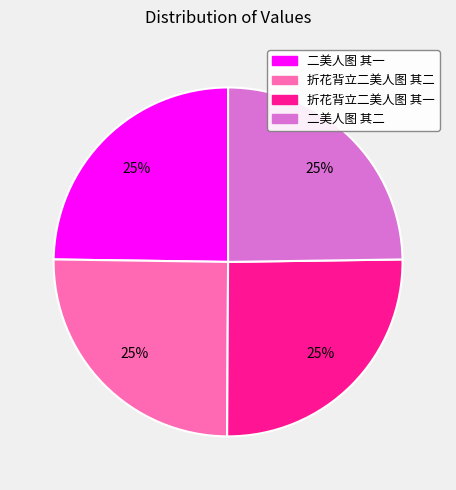

Approximately how many times larger is the value at 折花背立二美人图 其二 compared to 二美人图 其一?

1.0